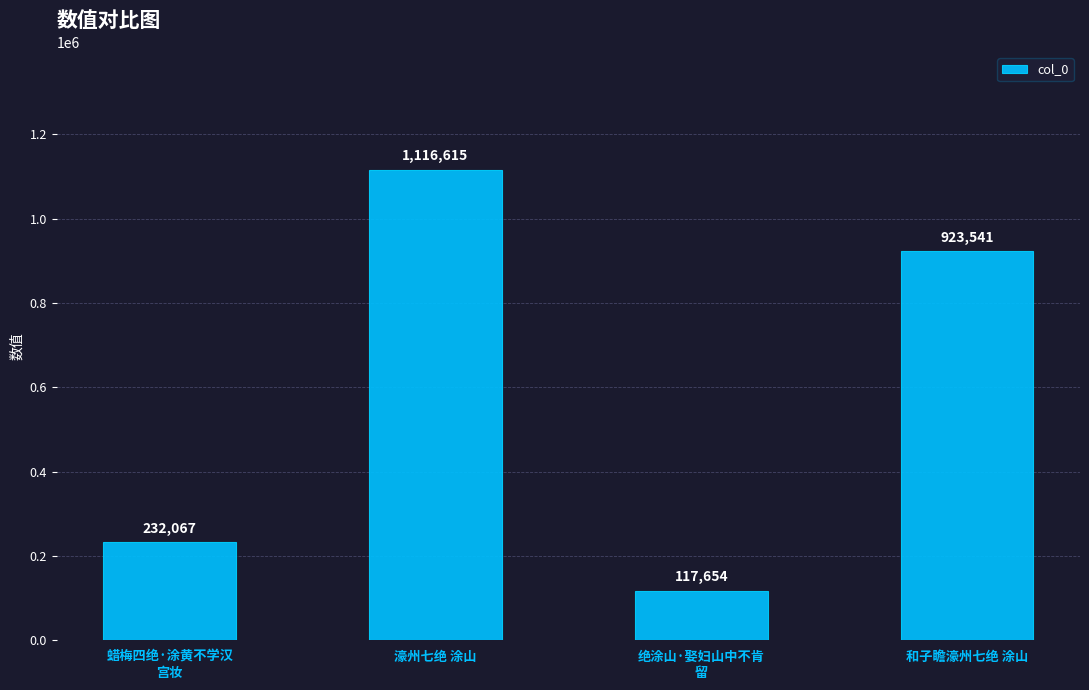

Rank the categories by value from highest to lowest.

濠州七绝 涂山, 和子瞻濠州七绝 涂山, 蜡梅四绝·涂黄不学汉
宫妆, 绝涂山·娶妇山中不肯
留